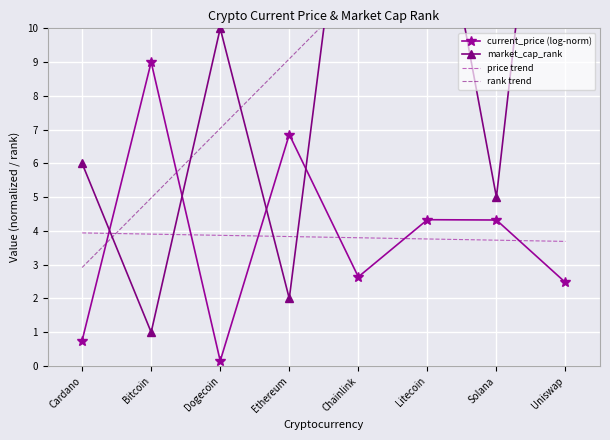

Reading left to right, transcribe all the data shown in this chart.

current_price (log-norm): Cardano=0.8	Bitcoin=9.0	Dogecoin=0.2	Ethereum=6.9	Chainlink=2.6	Litecoin=4.3	Solana=4.3	Uniswap=2.5
market_cap_rank: Cardano=6.0	Bitcoin=1.0	Dogecoin=10.0	Ethereum=2.0	Chainlink=18.0	Litecoin=16.0	Solana=5.0	Uniswap=23.0
price trend: Cardano=3.9	Bitcoin=3.9	Dogecoin=3.9	Ethereum=3.8	Chainlink=3.8	Litecoin=3.8	Solana=3.7	Uniswap=3.7
rank trend: Cardano=2.9	Bitcoin=5.0	Dogecoin=7.0	Ethereum=9.1	Chainlink=11.2	Litecoin=13.2	Solana=15.3	Uniswap=17.3